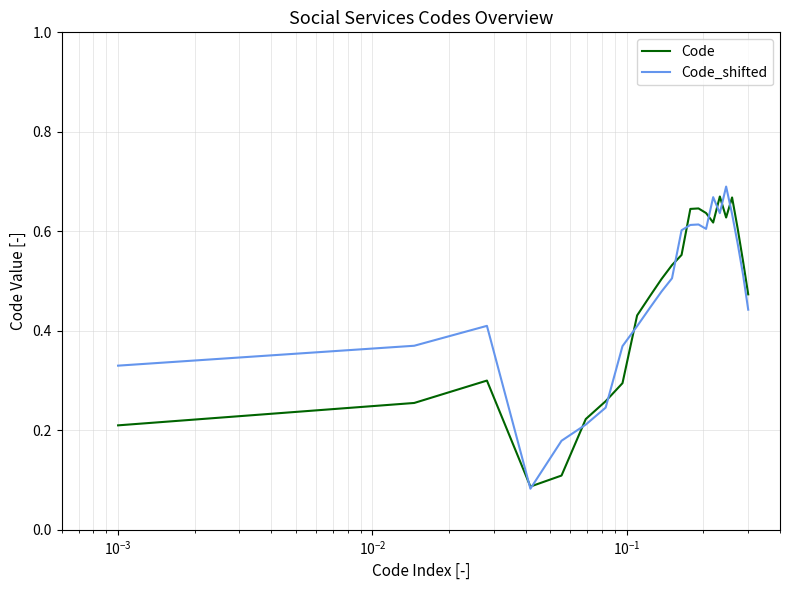

Does the chart display data point markers on the line(s)?

No